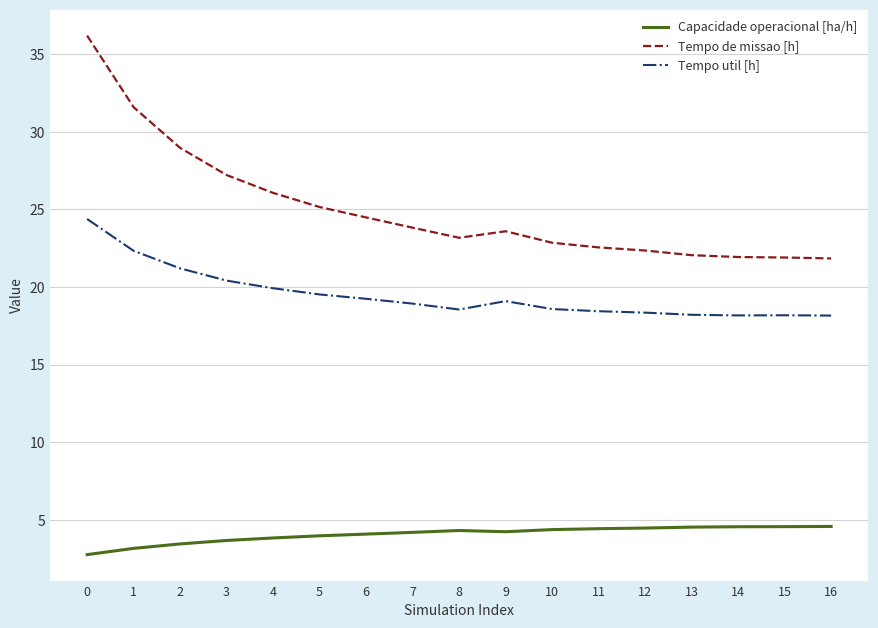

What is the minimum value for Capacidade operacional [ha/h]?

2.8